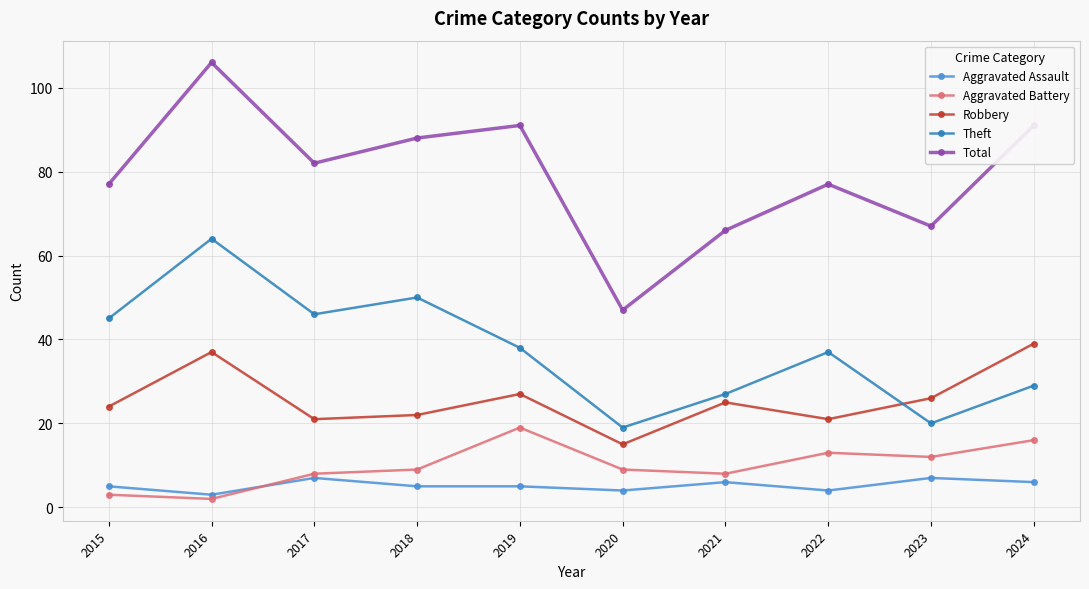

Which series changed the most between 2016 and 2023?

Theft